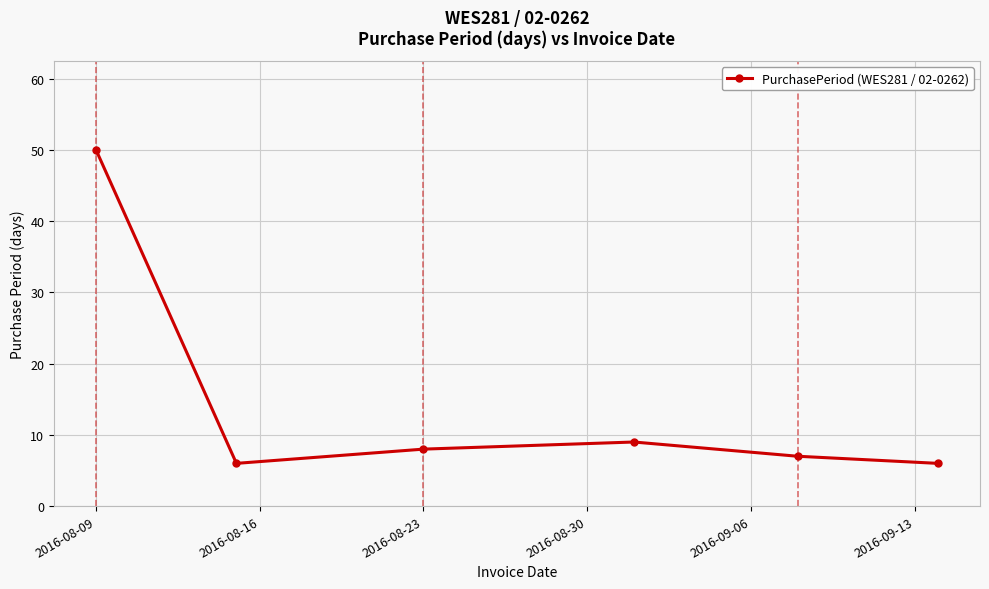

Does the chart have visible grid lines?

Yes